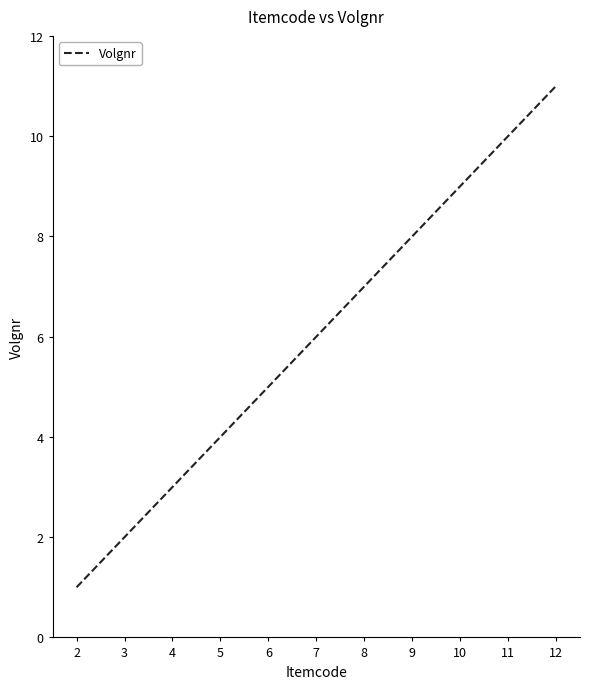

What is the difference between the maximum and minimum values?

10